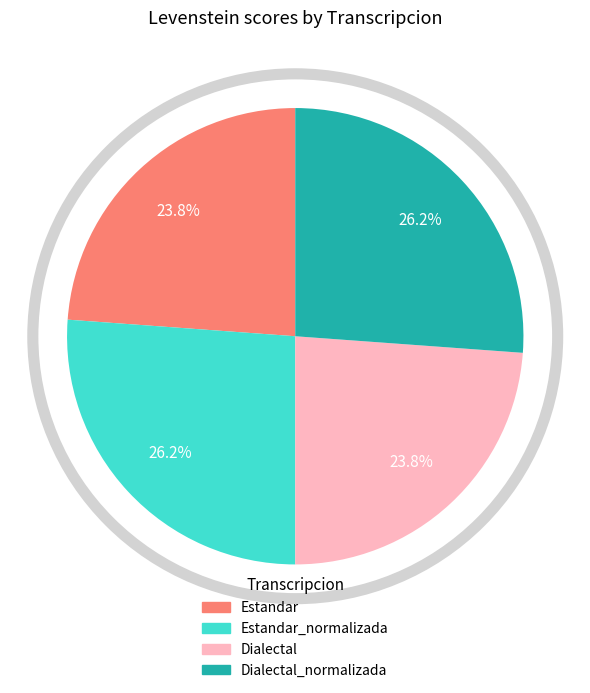

Is there any slice that represents more than half of the pie?

No